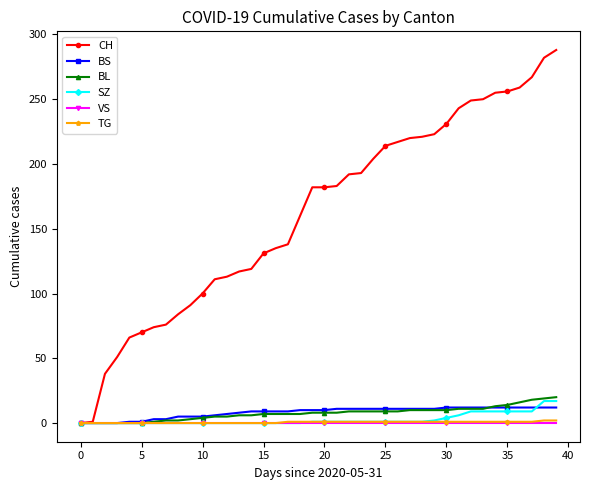

At how many categories does at least one series exceed 171?

21